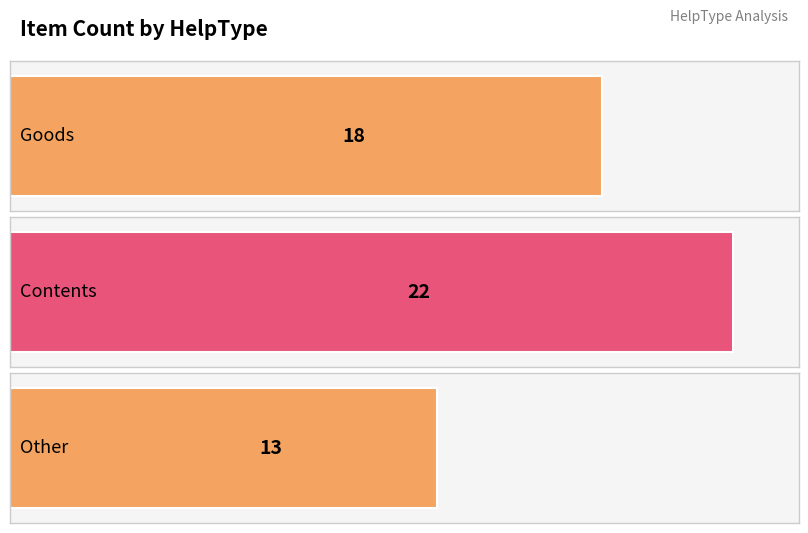

Rank the categories by value from lowest to highest.

Other, Goods, Contents